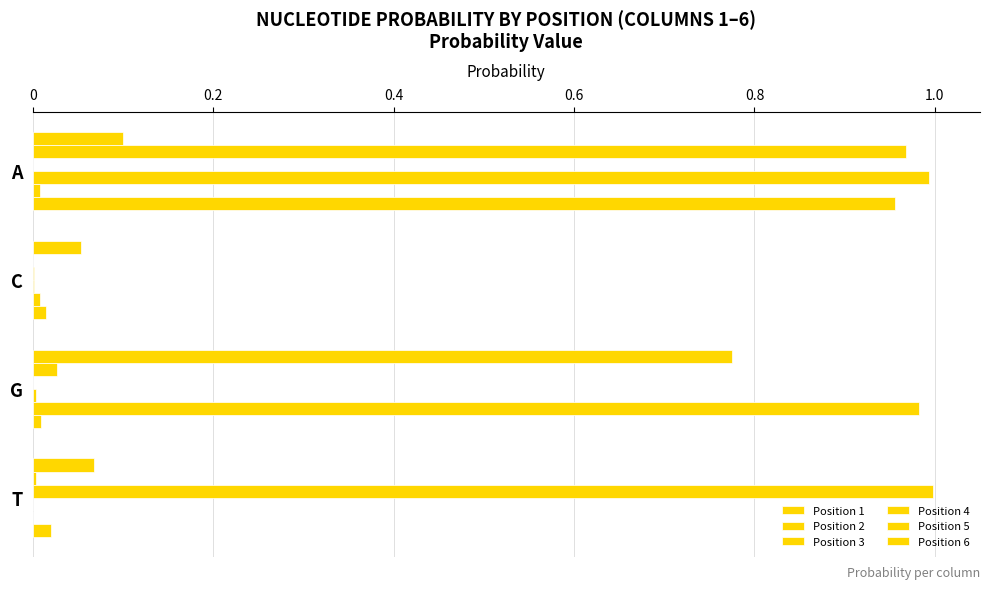

Reading left to right, extract all data points from this chart.

Position 1: 0.1	0.1	0.8	0.1
Position 2: 1.0	0.0	0.0	0.0
Position 3: 0.0	0.0	0.0	1.0
Position 4: 1.0	0.0	0.0	0.0
Position 5: 0.0	0.0	1.0	0.0
Position 6: 1.0	0.0	0.0	0.0